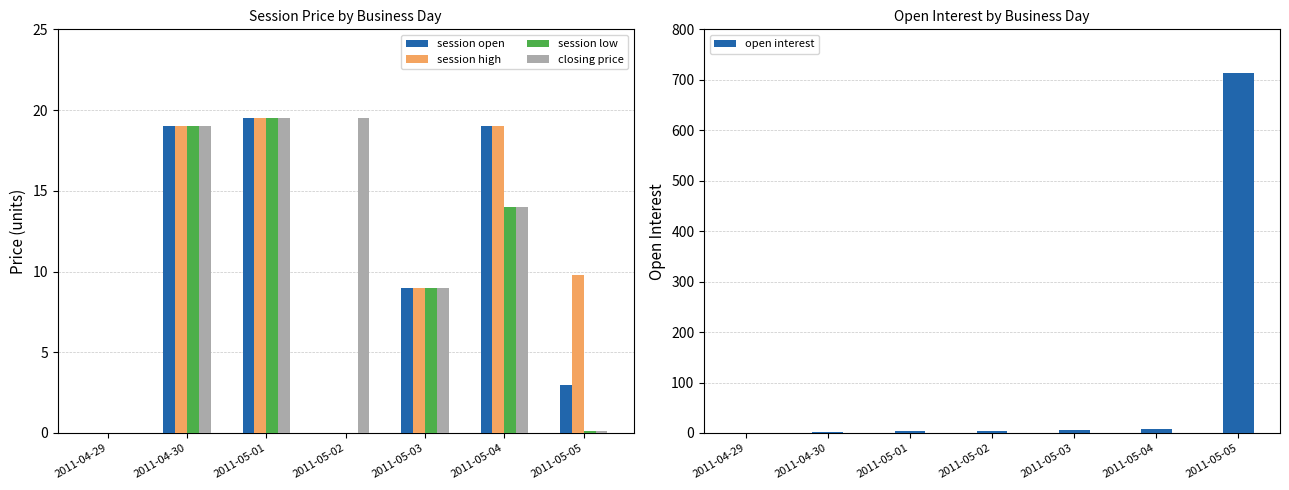

Reading left to right, transcribe all the data shown in this chart.

session open: 2011-04-29=0.0	2011-04-30=19.0	2011-05-01=19.5	2011-05-02=0.0	2011-05-03=9.0	2011-05-04=19.0	2011-05-05=3.0
session high: 2011-04-29=0.0	2011-04-30=19.0	2011-05-01=19.5	2011-05-02=0.0	2011-05-03=9.0	2011-05-04=19.0	2011-05-05=9.8
session low: 2011-04-29=0.0	2011-04-30=19.0	2011-05-01=19.5	2011-05-02=0.0	2011-05-03=9.0	2011-05-04=14.0	2011-05-05=0.1
closing price: 2011-04-29=0.0	2011-04-30=19.0	2011-05-01=19.5	2011-05-02=19.5	2011-05-03=9.0	2011-05-04=14.0	2011-05-05=0.1
open interest: 2011-04-29=0.0	2011-04-30=1.0	2011-05-01=4.0	2011-05-02=4.0	2011-05-03=6.0	2011-05-04=7.0	2011-05-05=713.0